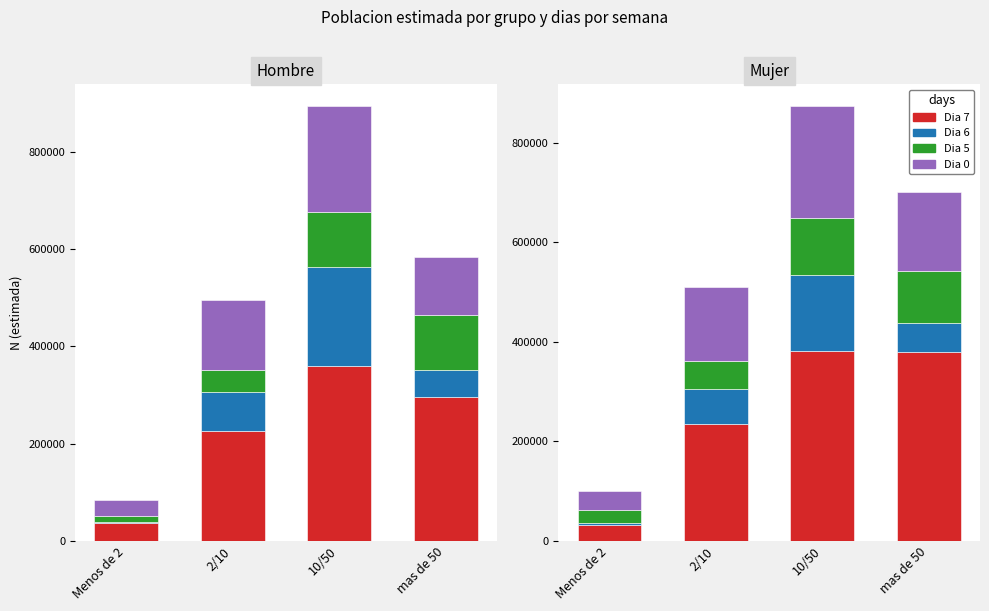

What is the value of the Dia 7 bar at the 1st from the left?

31955